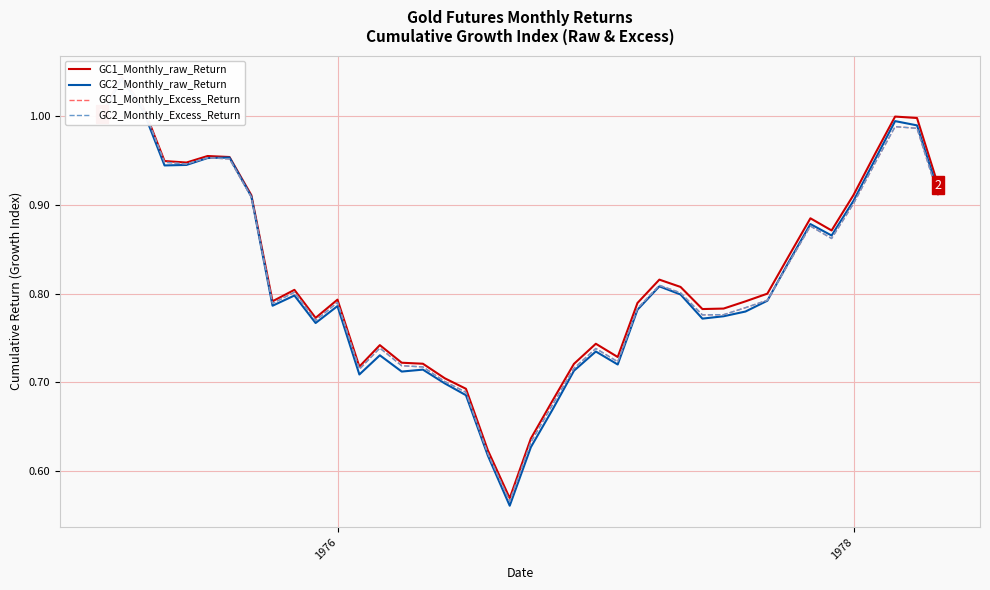

How many lines are shown in the chart?

4